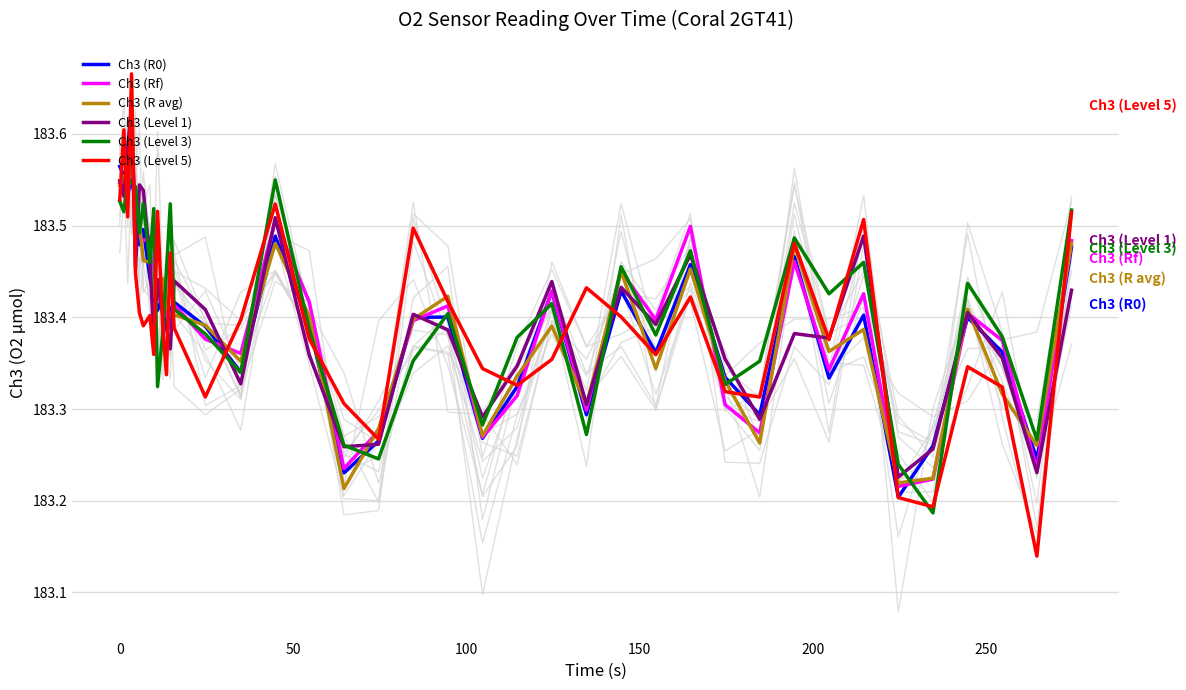

True or false: Ch3 (R0) has more than 0 interior local peaks.

True